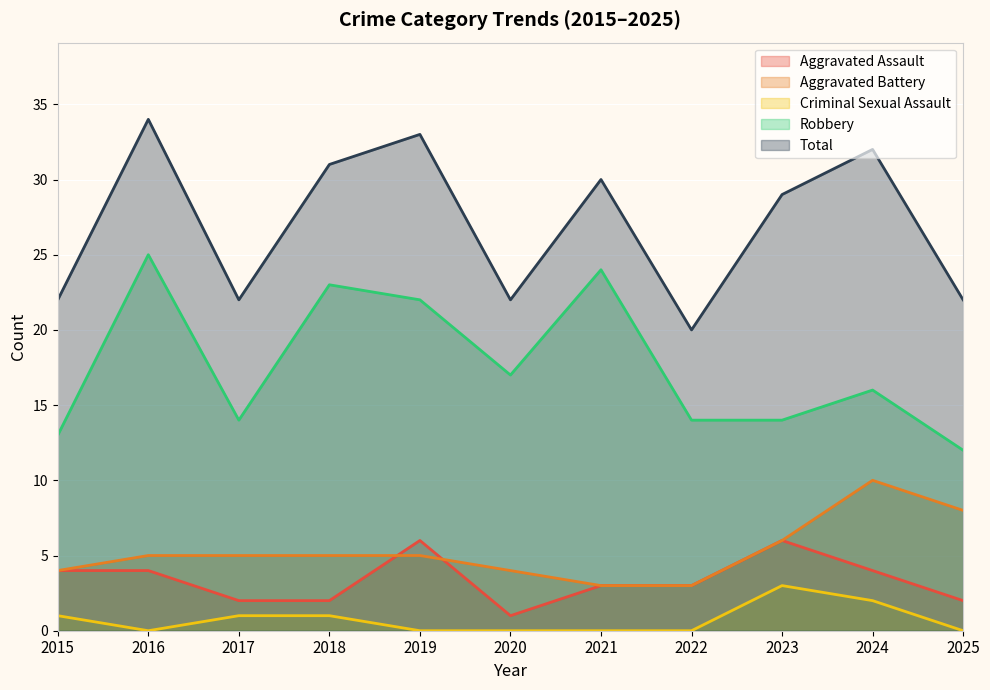

What is the sum of all Criminal Sexual Assault values?

8